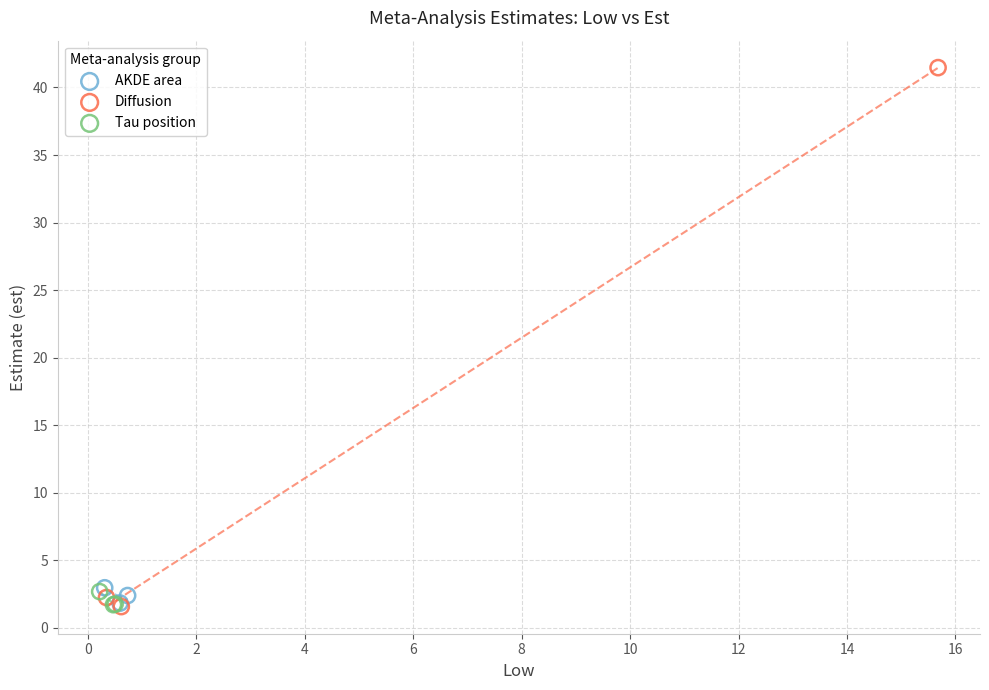

Which series has the largest Y range (max minus min)?

Diffusion